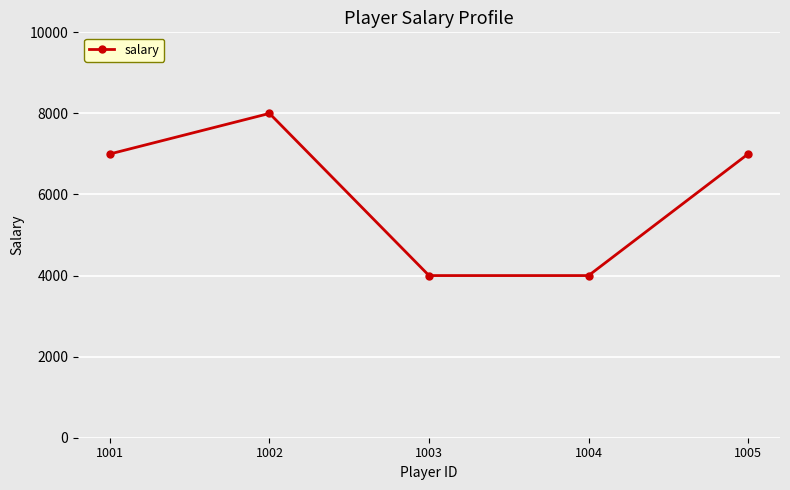

Reading left to right, what are all the values shown in this chart?

1001=7000	1002=8000	1003=4000	1004=4000	1005=7000